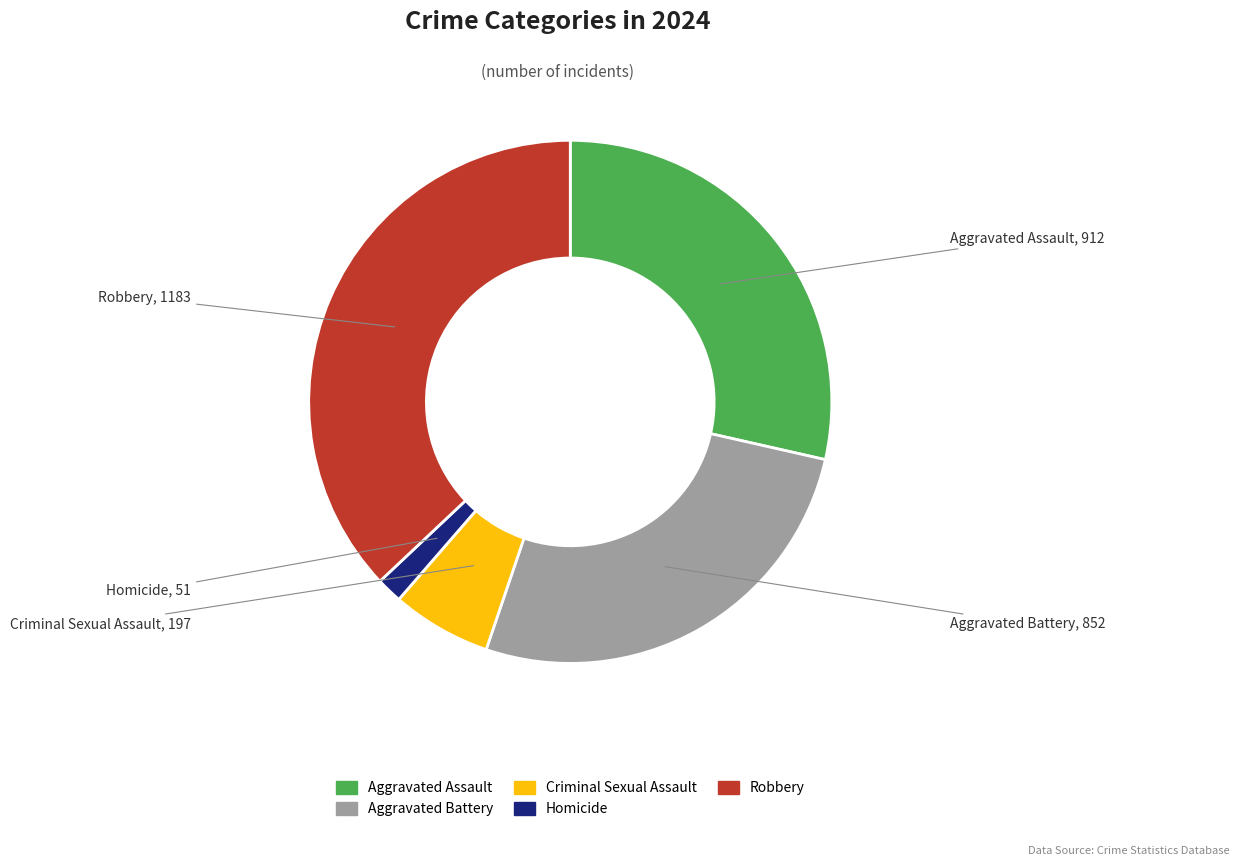

Which has a higher value, Robbery or Aggravated Assault?

Robbery